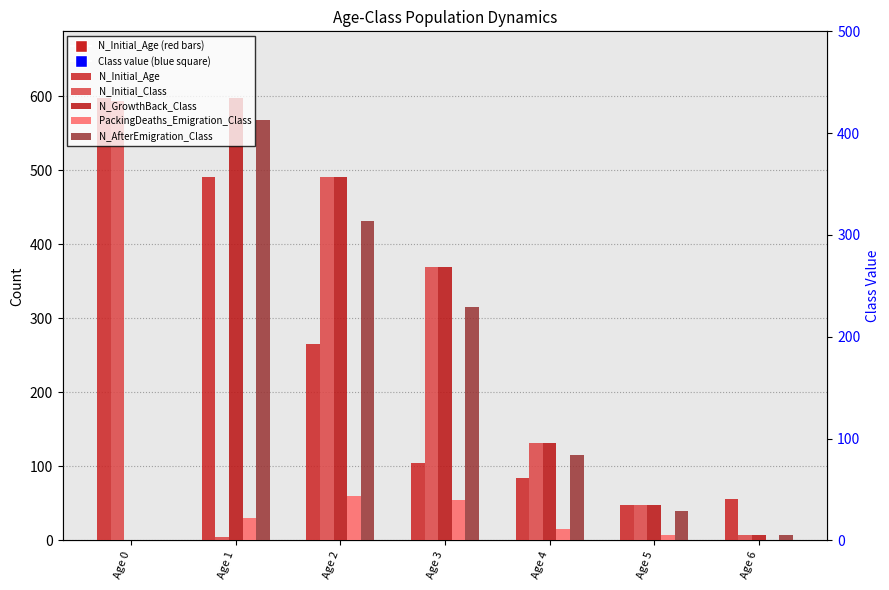

Is the value of N_AfterEmigration_Class at Age 6 greater than the value of PackingDeaths_Emigration_Class at Age 5?

No